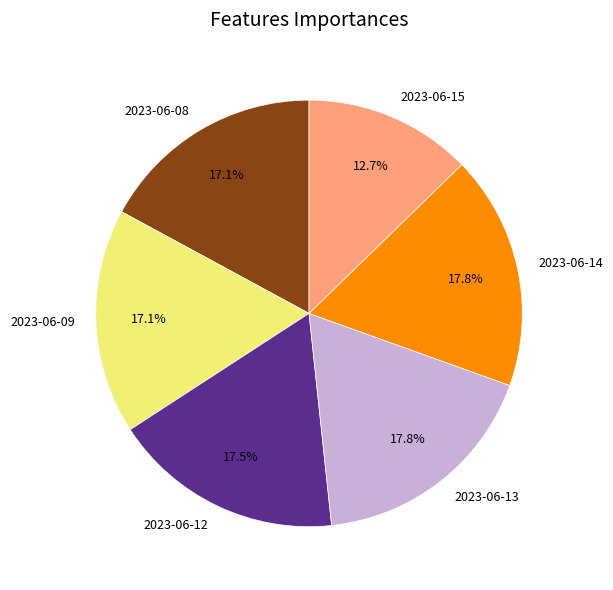

Which slice is the smallest?

2023-06-15